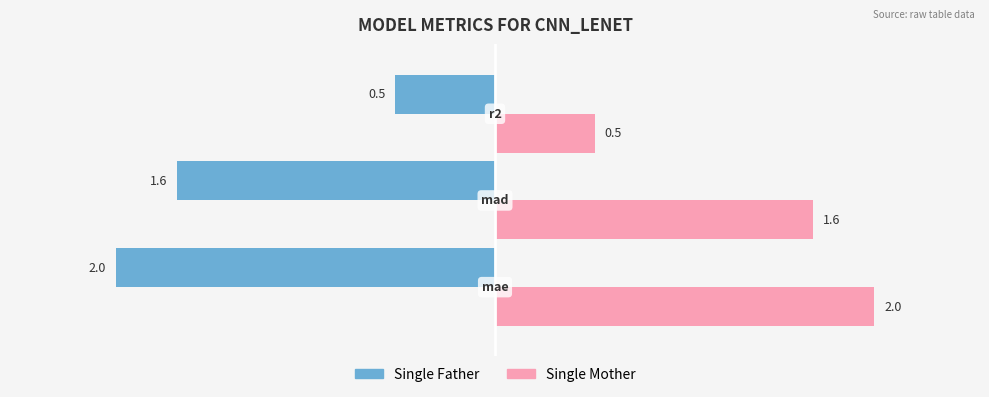

Which series has the largest total across all categories?

Single Mother